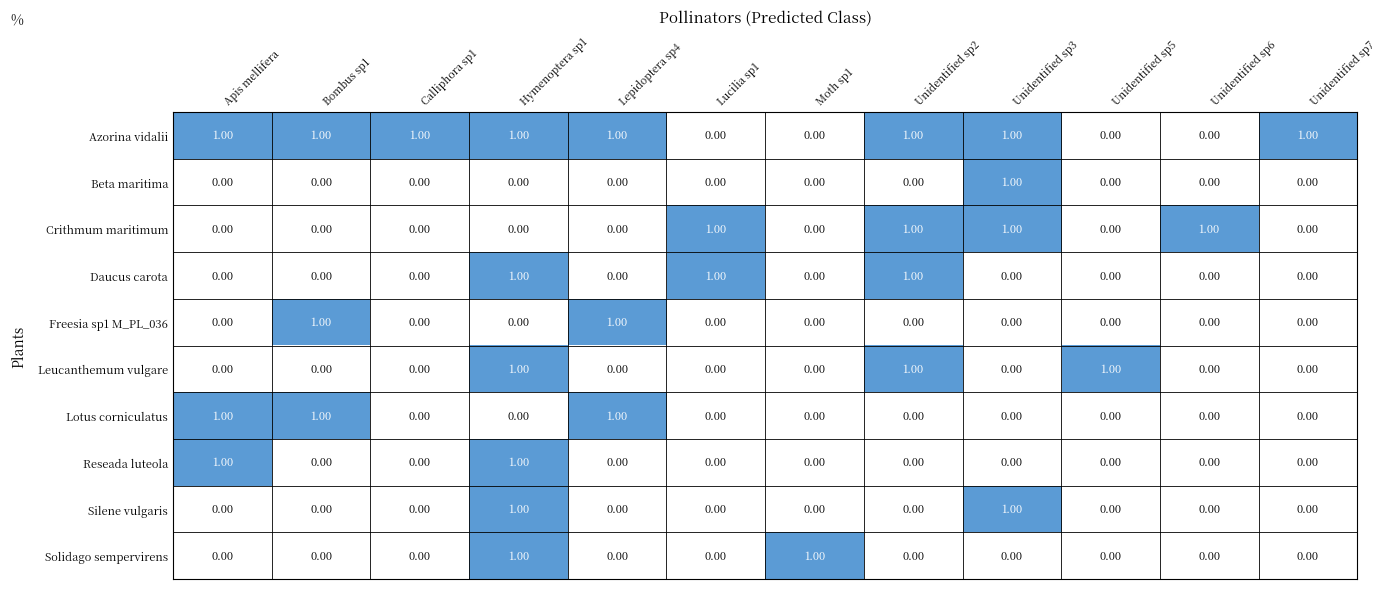

What is the total value across all series at Bombus sp1?

3